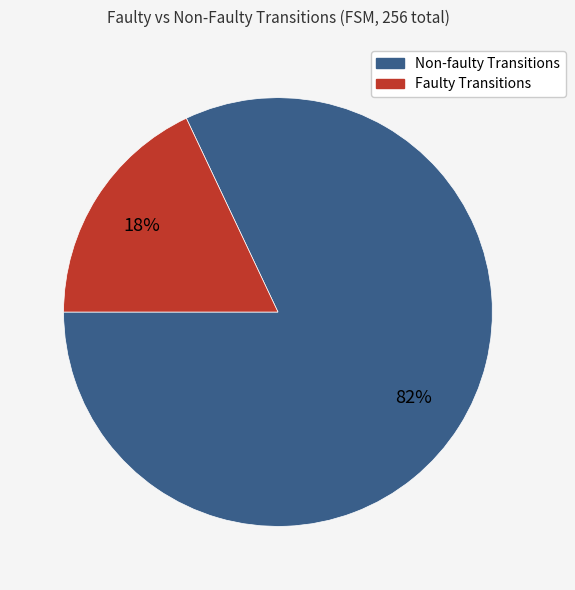

To the nearest percent, what is the difference between the largest and smallest slice percentages?

64%